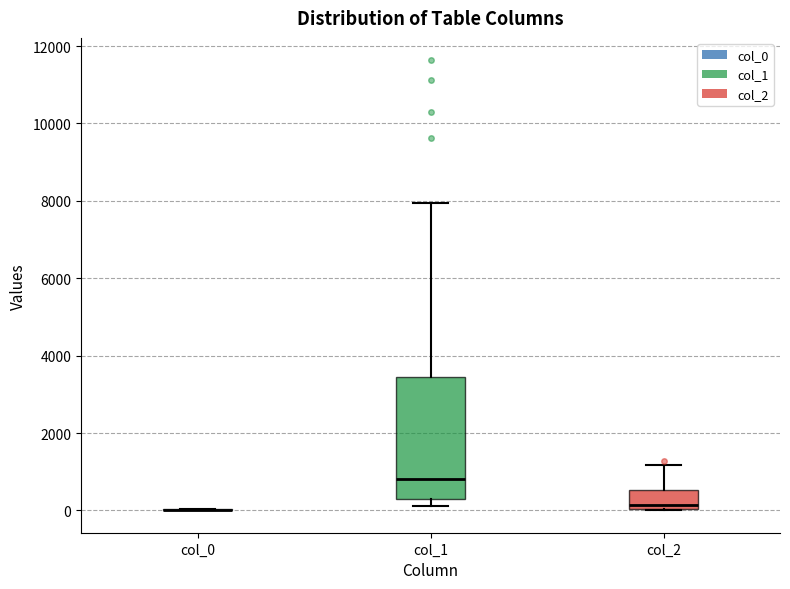

Reading left to right, read every box against the y-axis: the position of its median line, the range the box covers, and the ends of its whiskers. The values are not printed on the chart, so give them approximately, as read against the axis.

col_0: box collapsed to a line at 0, whiskers 0 to 0
col_1: median 800, box 200 to 3400, whiskers 200 (just below the box's lower edge) to 8000
col_2: median 200, box 0 to 600, whiskers 0 to 1200